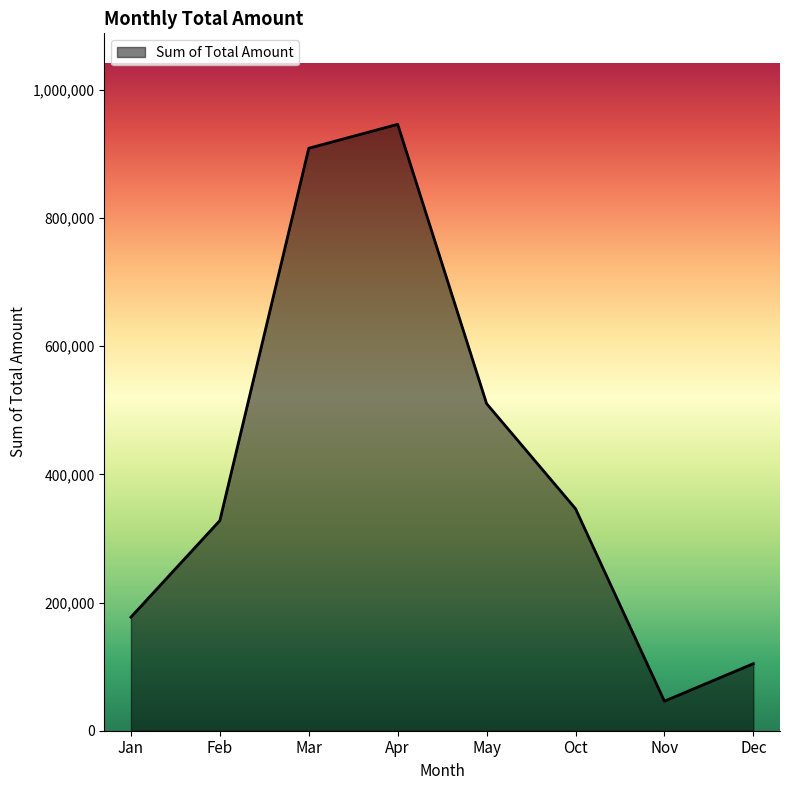

Read the value at Dec.

104620